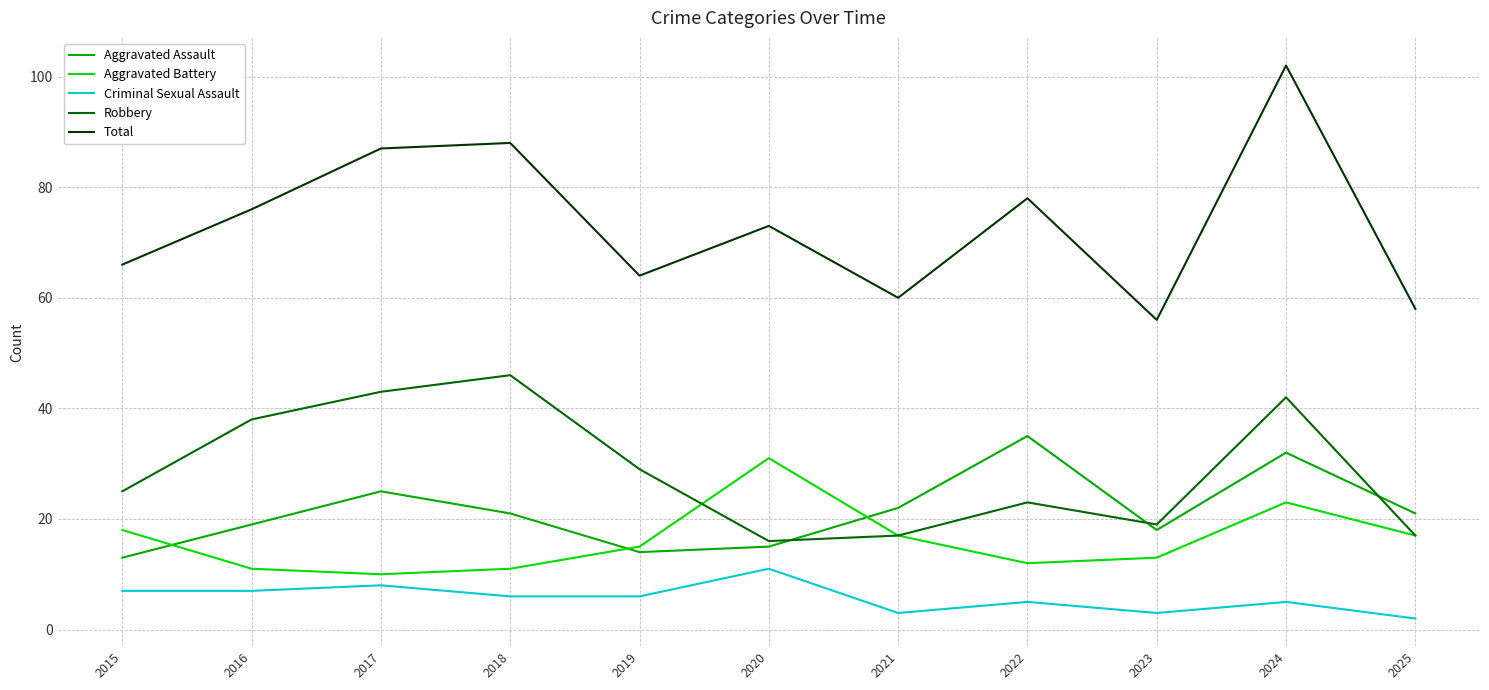

True or false: Criminal Sexual Assault and Robbery cross at least once.

False